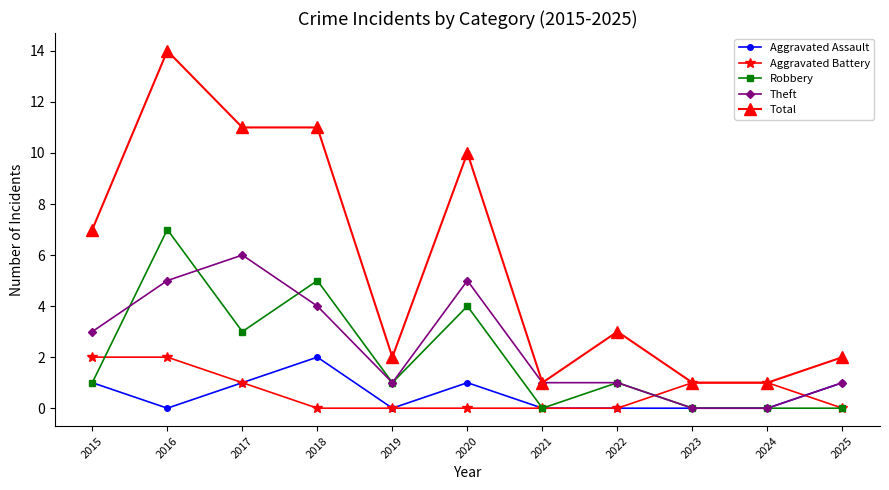

How many Robbery values are between 0 and 4?

9